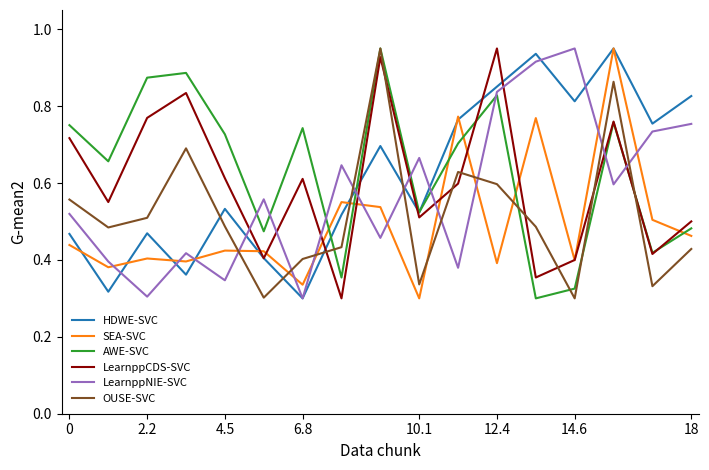

True or false: LearnppCDS-SVC and LearnppNIE-SVC intersect in this chart.

True